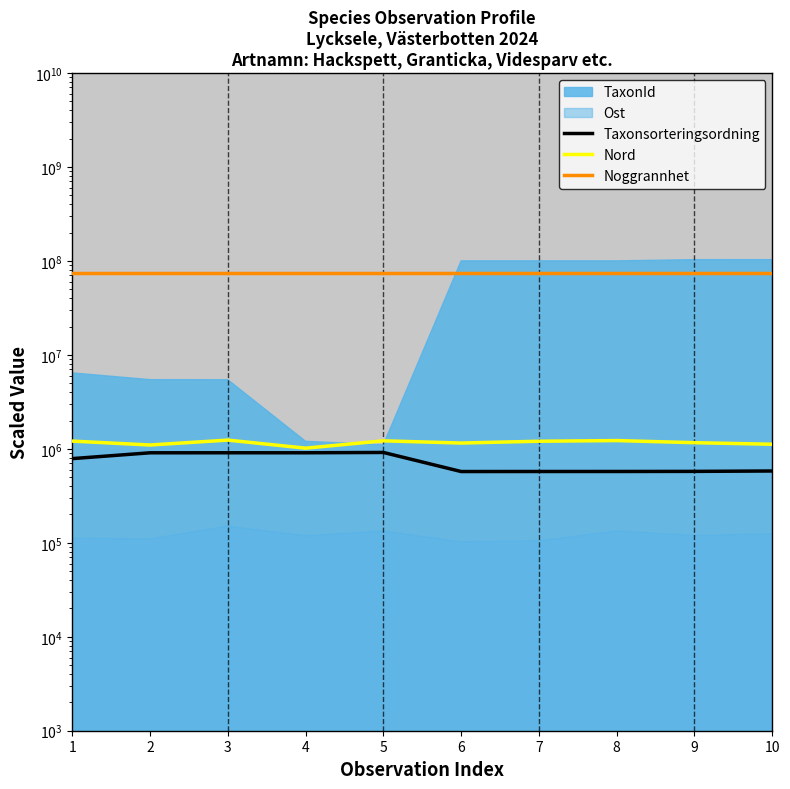

At which label is Taxonsorteringsordning closest to 743855?

1